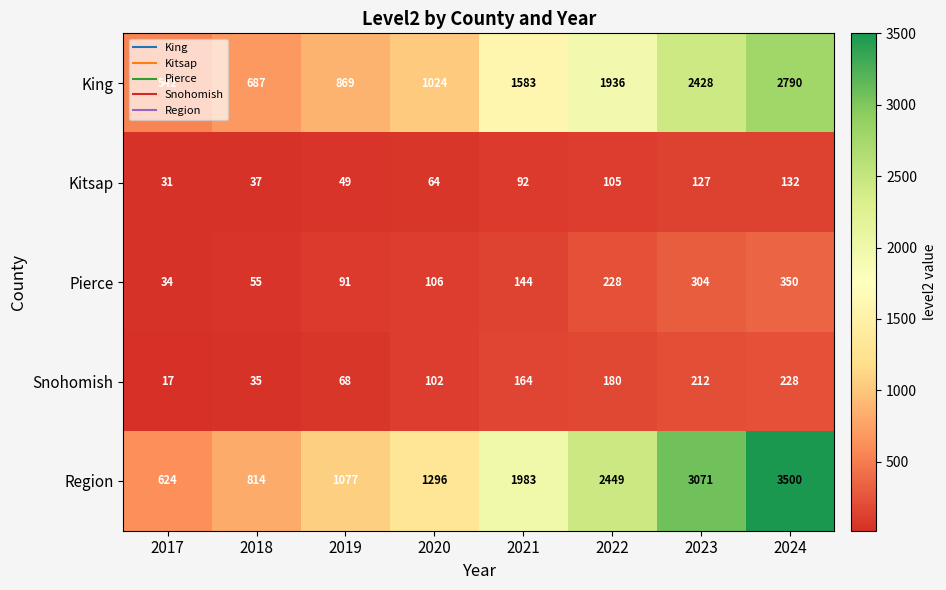

What is the difference between the maximum and minimum values in the Region series?

2876